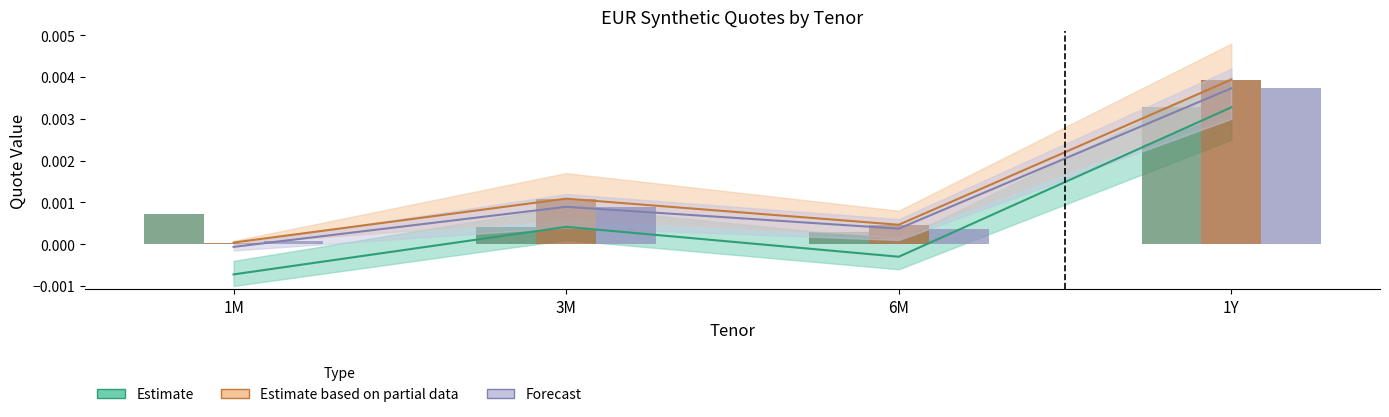

Are the bars grouped side by side (vs. stacked)?

Yes